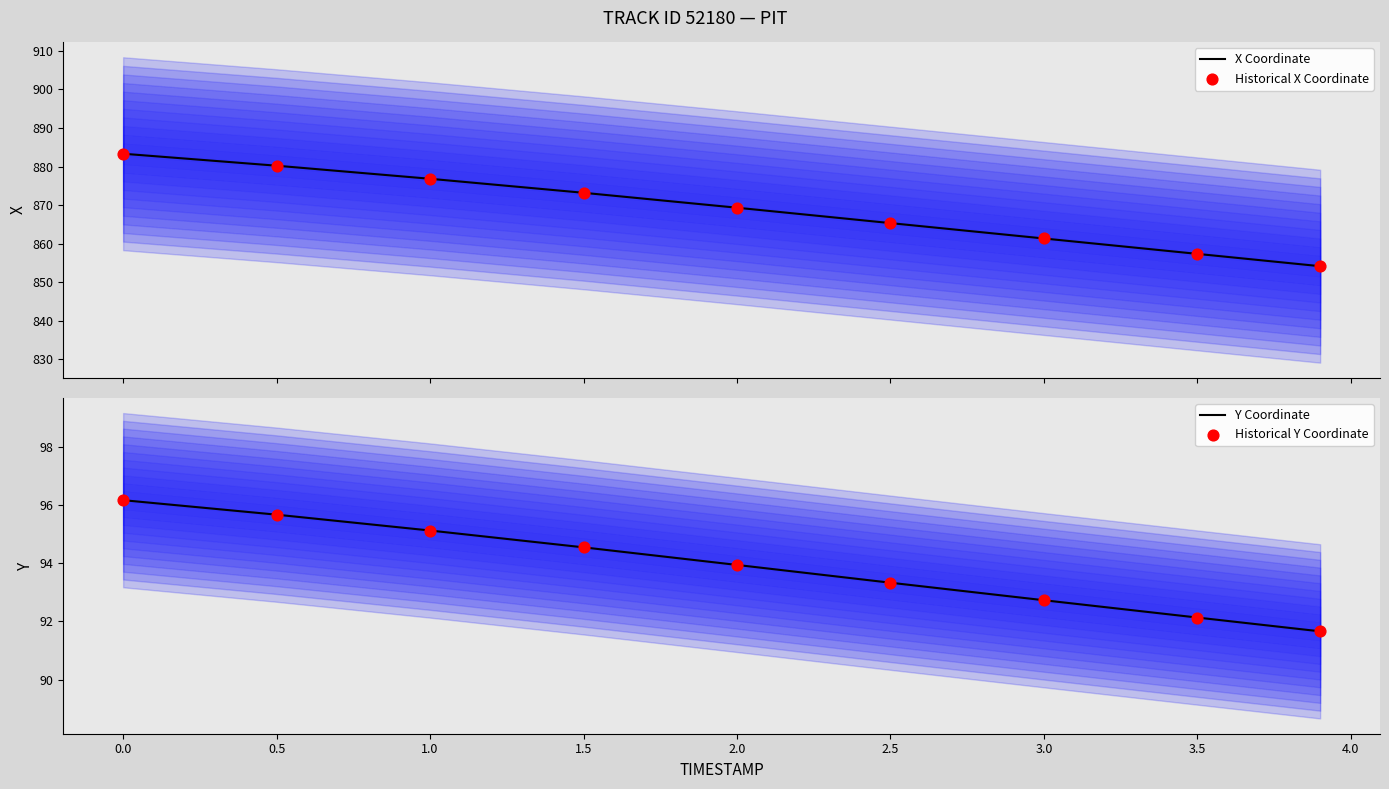

The Y Coordinate series shows 136.1 at 2.5. True or false?

False